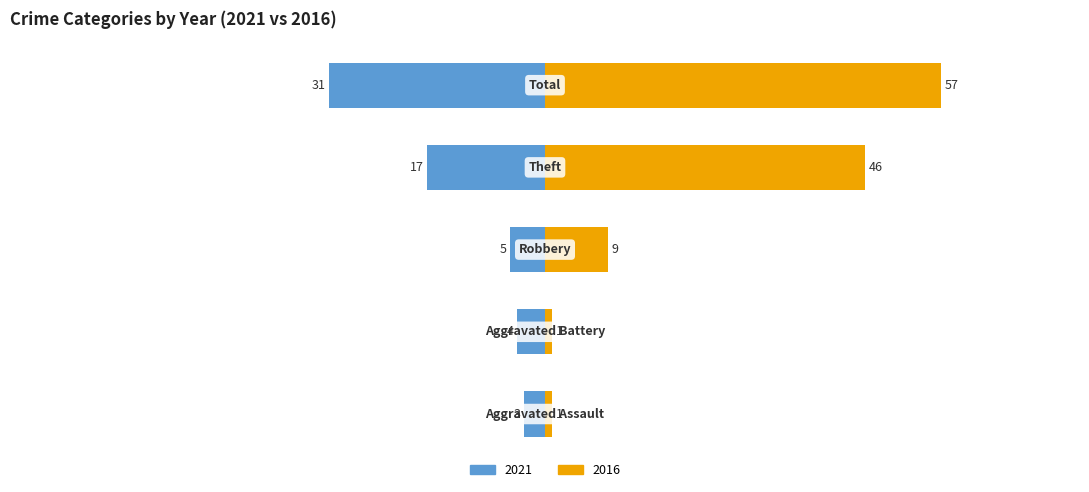

Reading right to left, extract all data points from this chart.

2021: -31	-17	-5	-4	-3
2016: 57	46	9	1	1